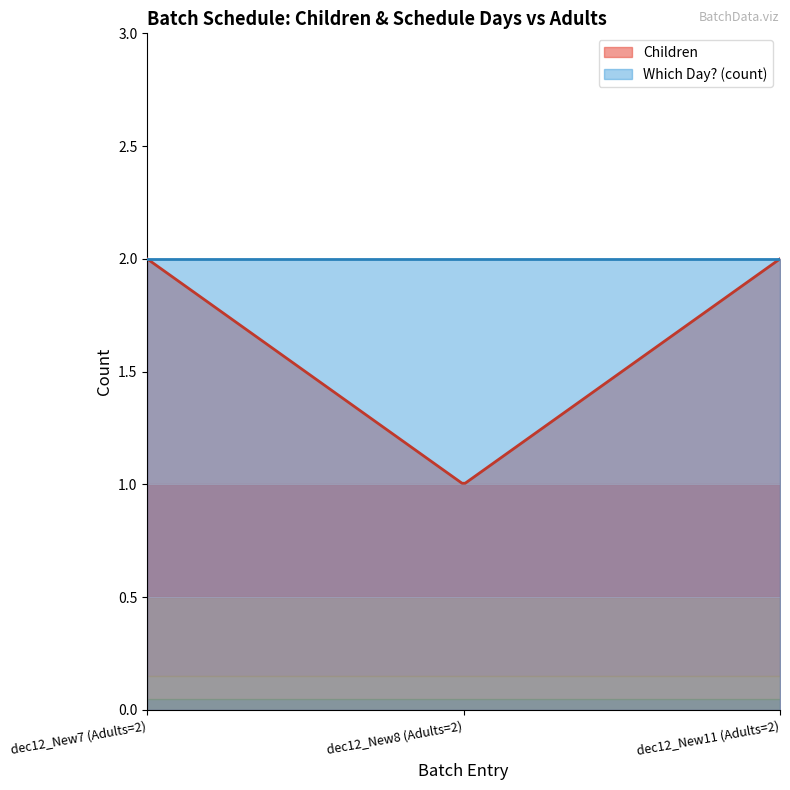

Reading left to right, list all the values displayed in this chart.

Children: dec12_New7 (Adults=2)=2	dec12_New8 (Adults=2)=1	dec12_New11 (Adults=2)=2
Which Day? (encoded): dec12_New7 (Adults=2)=2	dec12_New8 (Adults=2)=2	dec12_New11 (Adults=2)=2